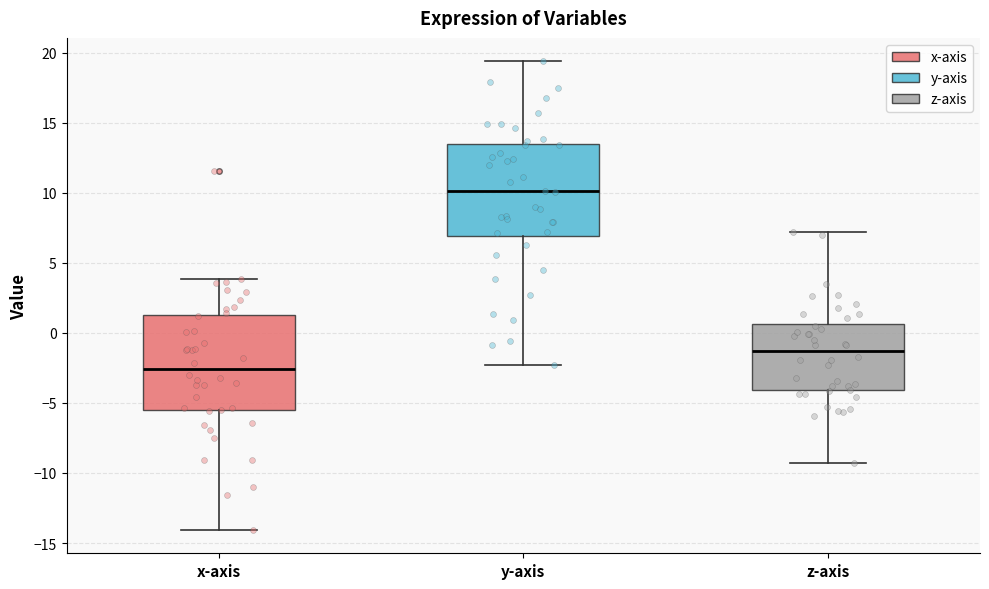

Where does the upper whisker of the box for x-axis end on the y-axis? The values are not printed on the chart, so give them approximately, as read against the axis.

4.0